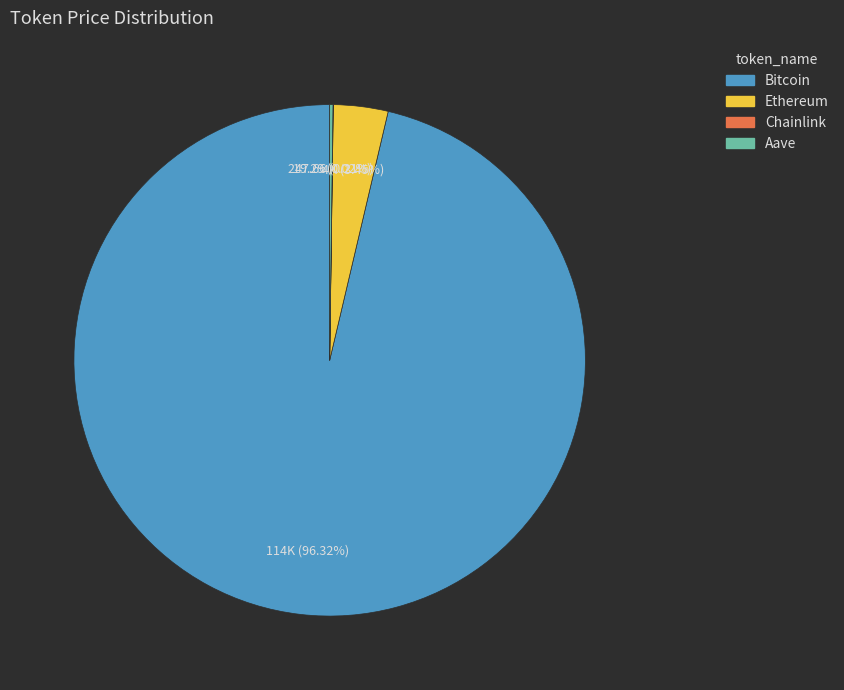

Is there any slice that represents more than half of the pie?

Yes